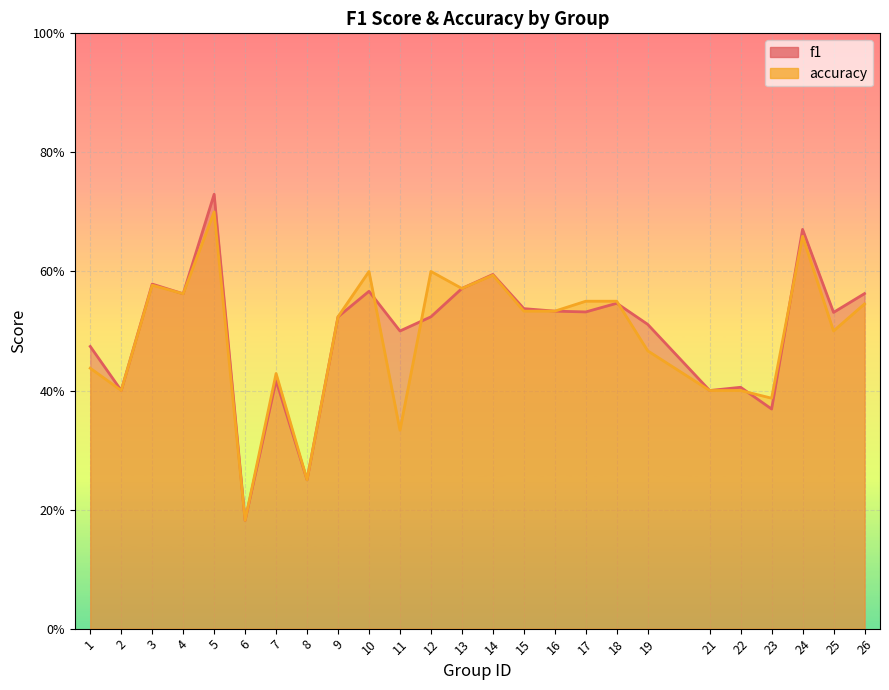

At 21, list the series in order from smallest to largest.

f1, accuracy